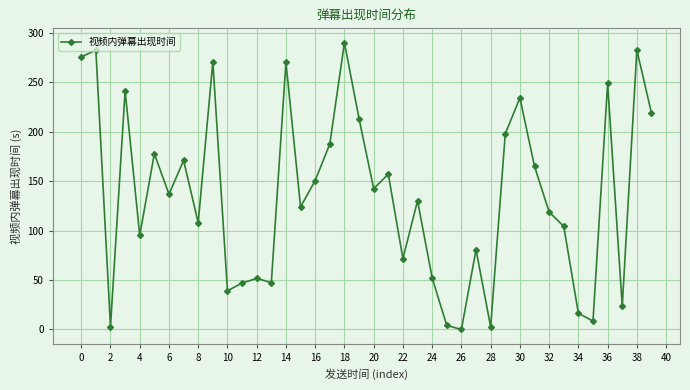

True or false: there are more than 0 points higher than both neighbors.

True